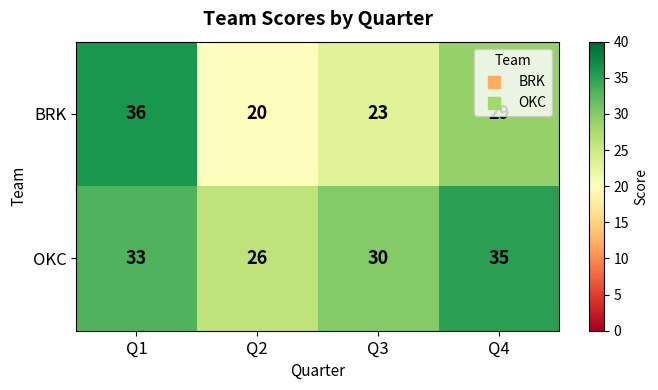

At which category is the sum across all series the highest?

Q1